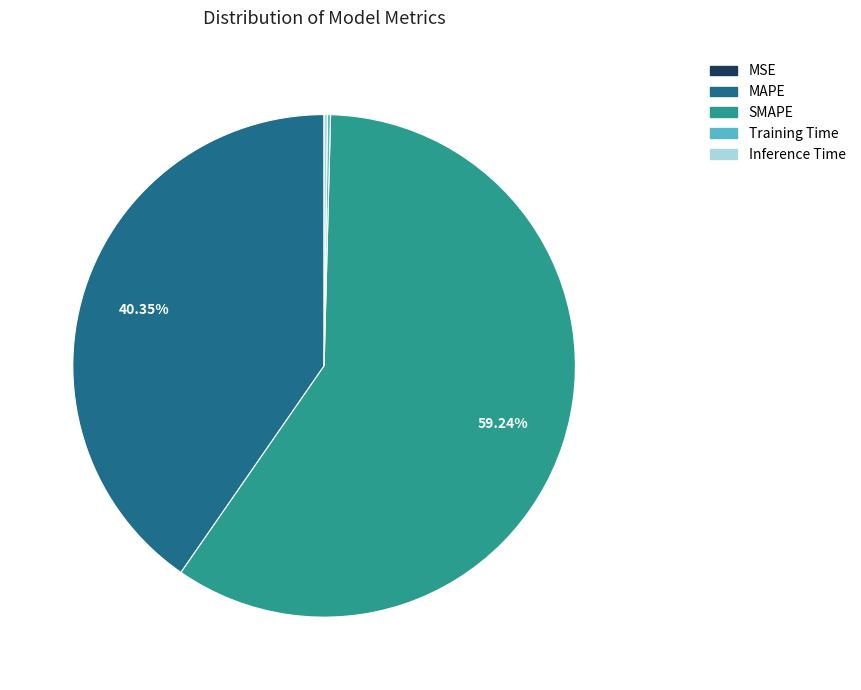

Is there a majority slice in this chart?

Yes